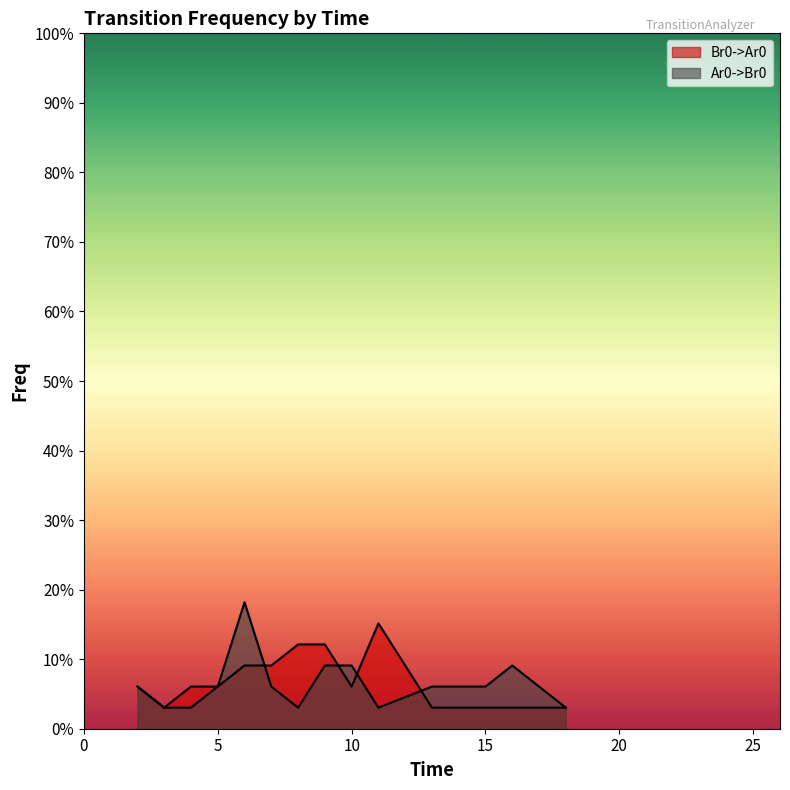

What is the difference between the maximum and second lowest values in the Br0->Ar0 series?

0.1